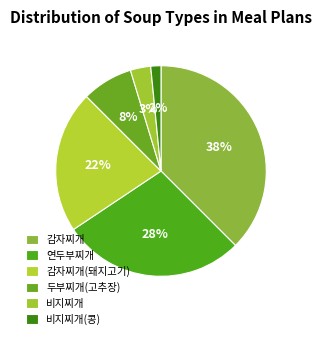

Rank the categories by value from lowest to highest.

비지찌개(콩), 비지찌개, 두부찌개(고추장), 감자찌개(돼지고기), 연두부찌개, 감자찌개